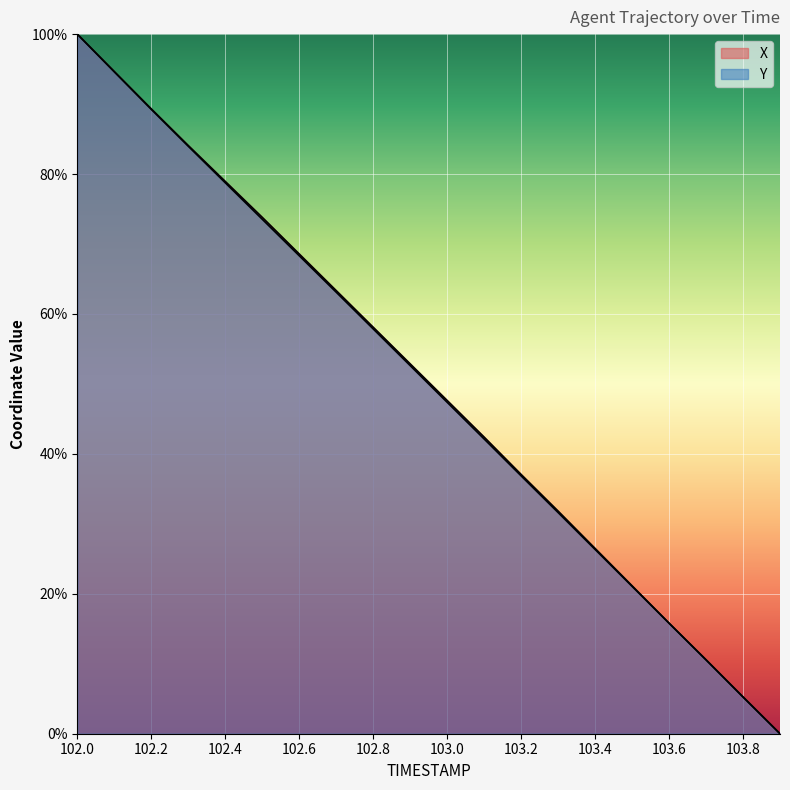

How many distinct data groups are displayed?

2